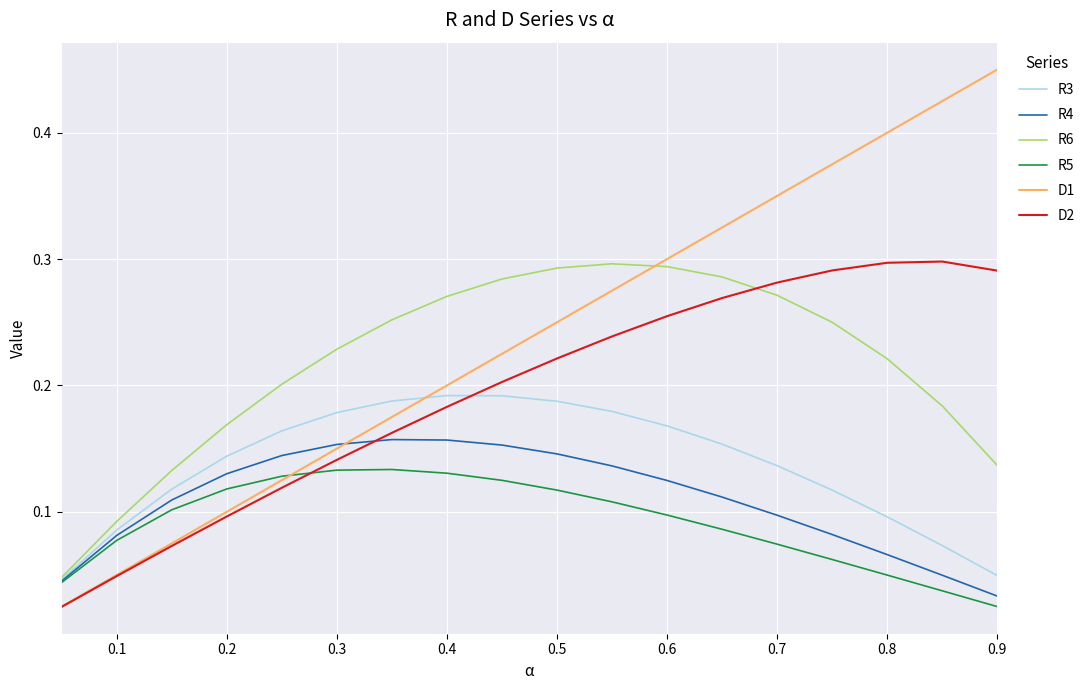

After their last crossing, which series has the higher values: R5 or D2?

D2